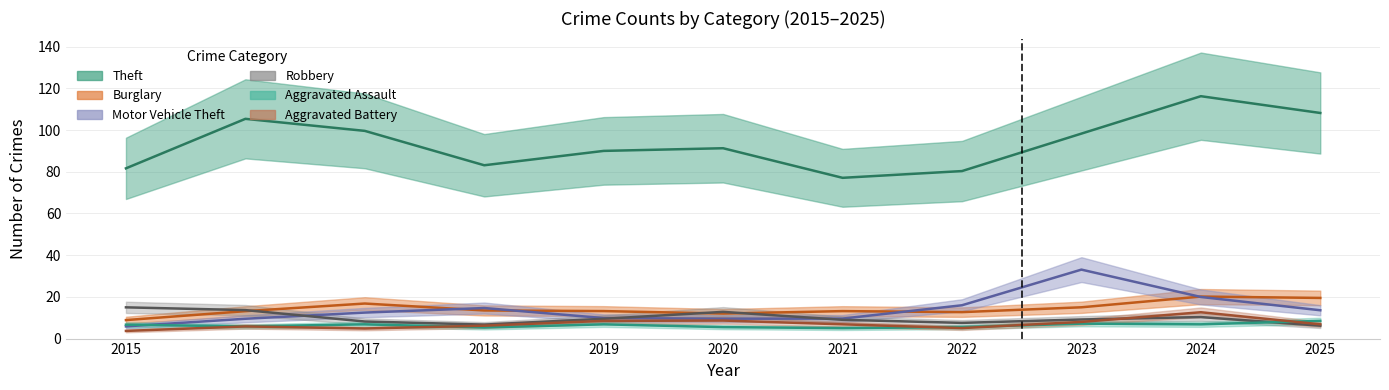

True or false: Theft and Motor Vehicle Theft intersect in this chart.

False